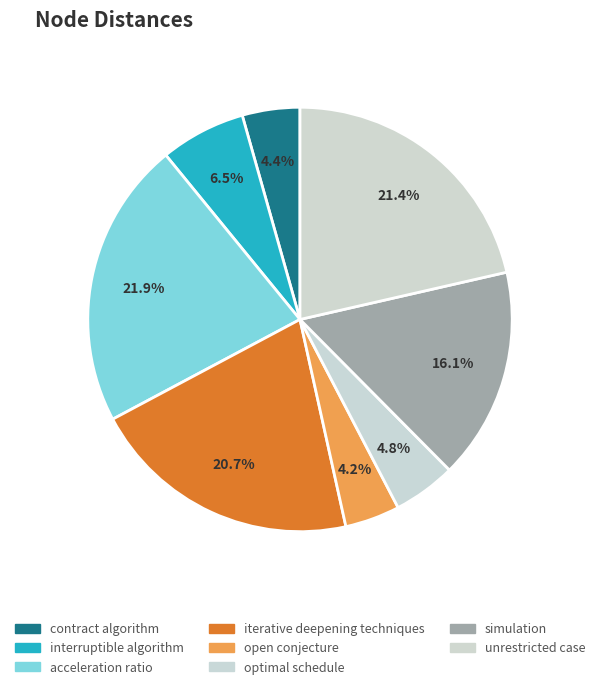

To the nearest percent, what percentage of the pie is iterative deepening techniques?

21%